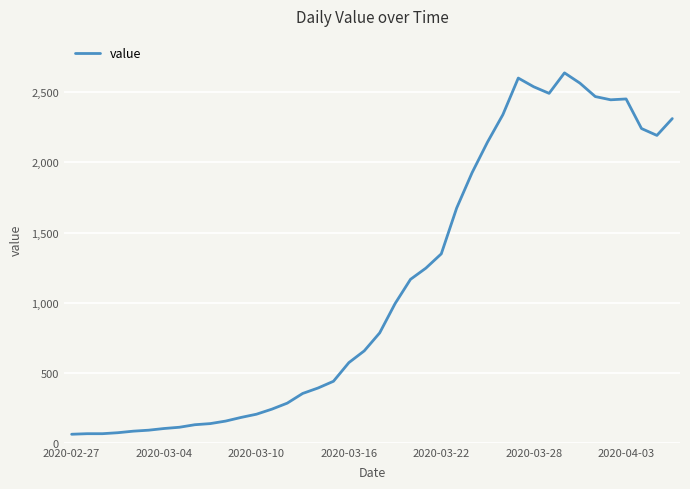

What is the smallest value displayed?

61